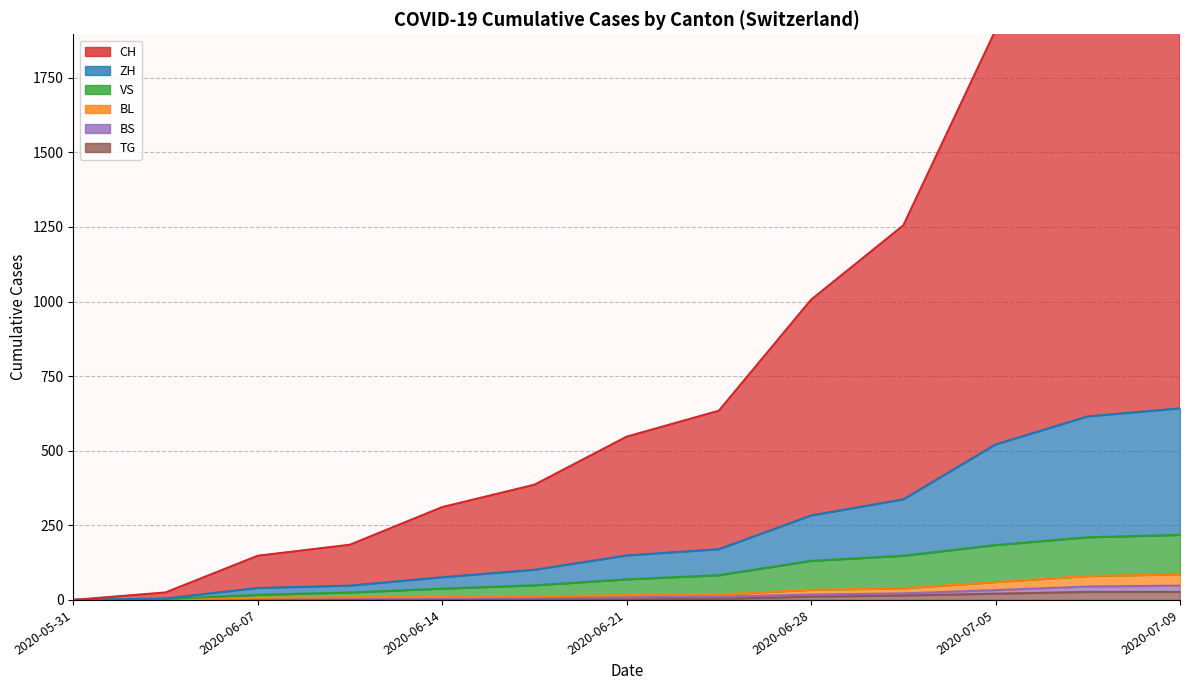

What are all the series names shown in the legend?

CH, ZH, VS, BL, BS, TG